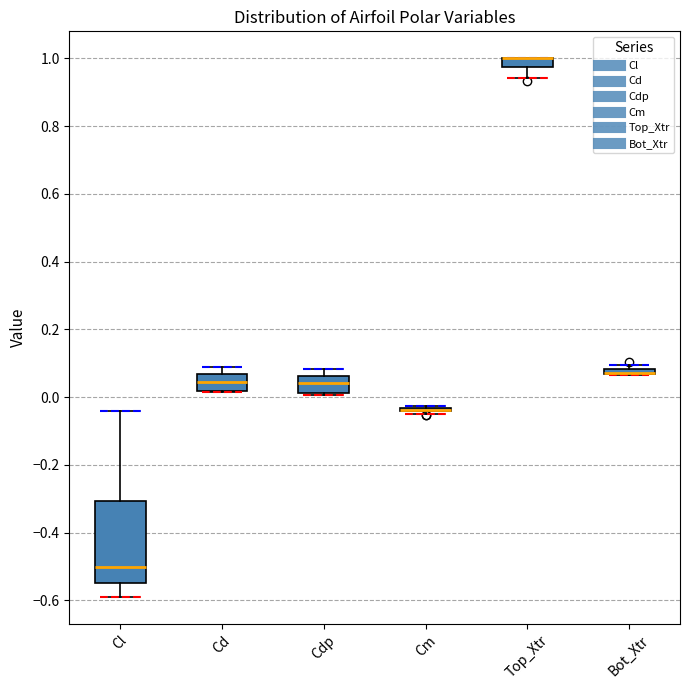

Comparing the boxes themselves (not the whiskers), which one is the tallest?

Cl